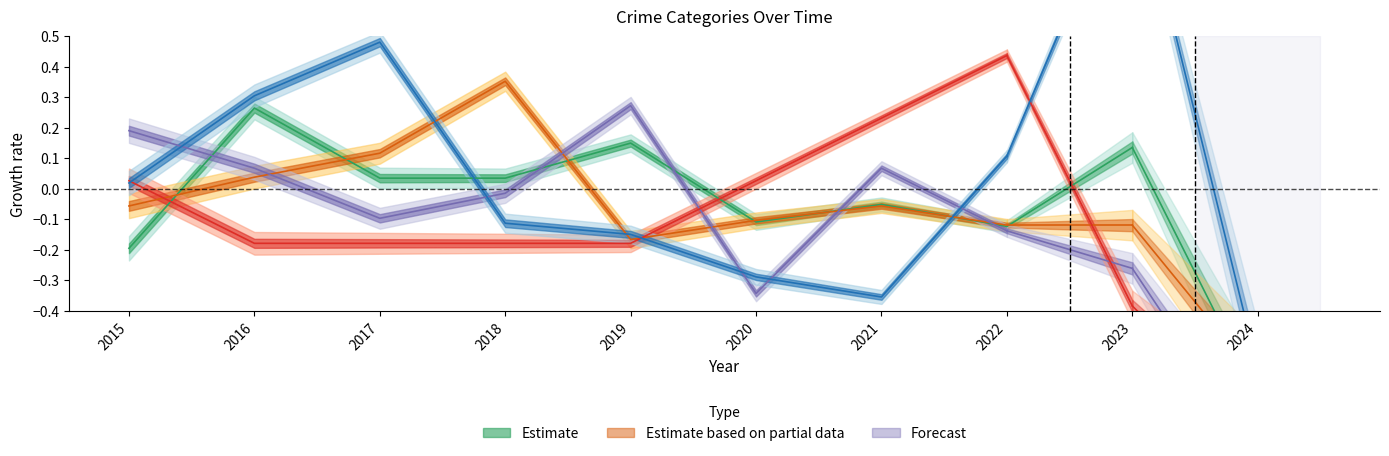

At which label is Homicide closest to 0?

2015